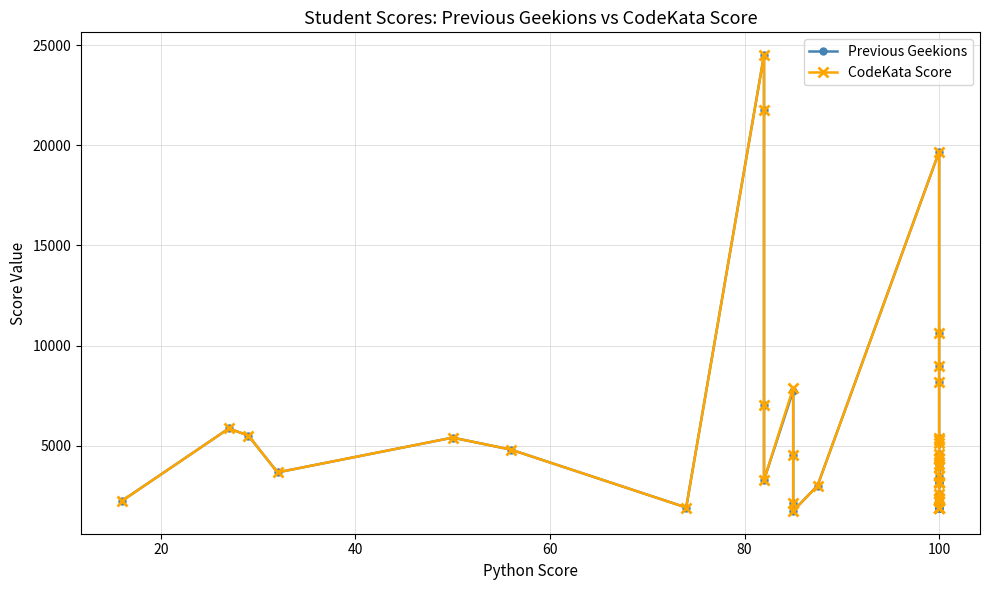

Where is CodeKata Score nearest to the value 13120?

100